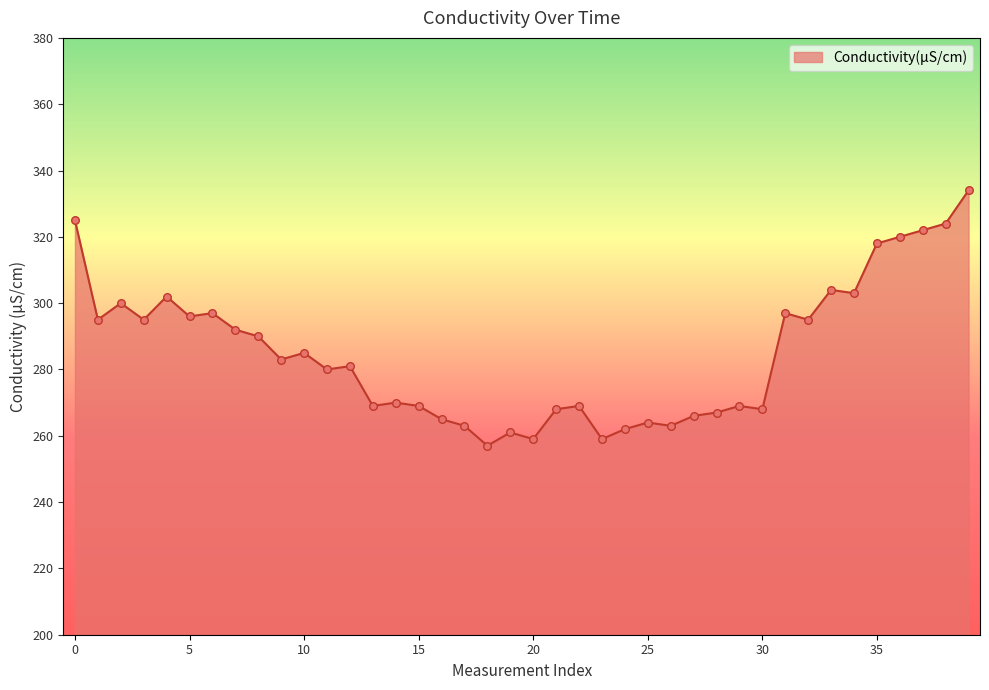

What is the maximum value shown in the chart?

334